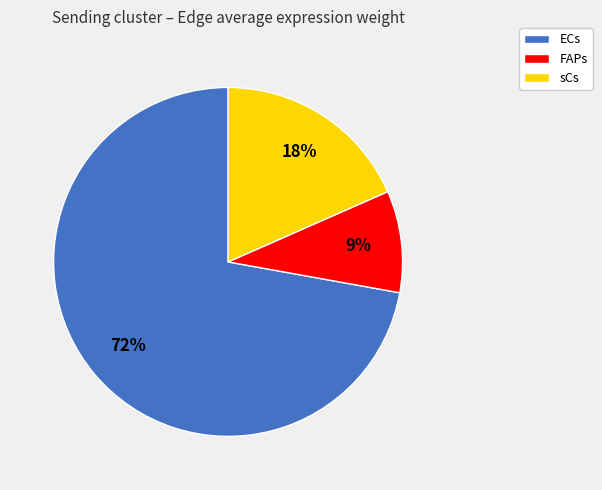

The FAPs slice represents 14% of the pie. True or false?

False